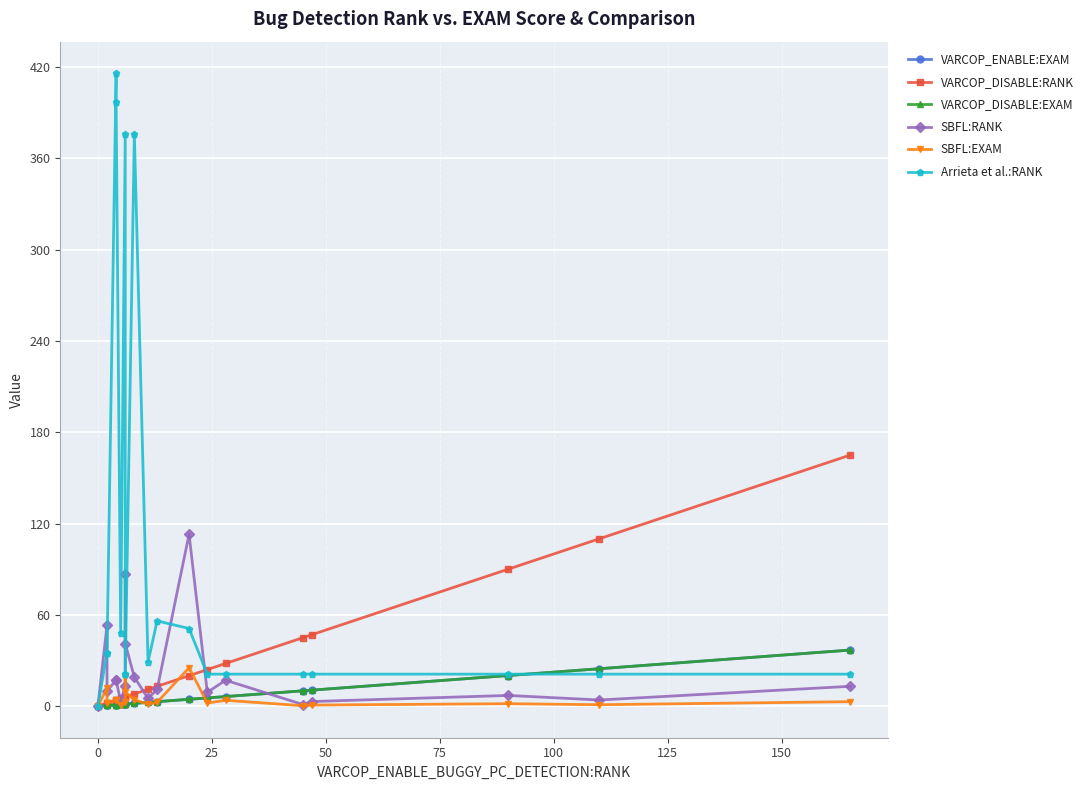

At how many categories does at least one series exceed 162?

5